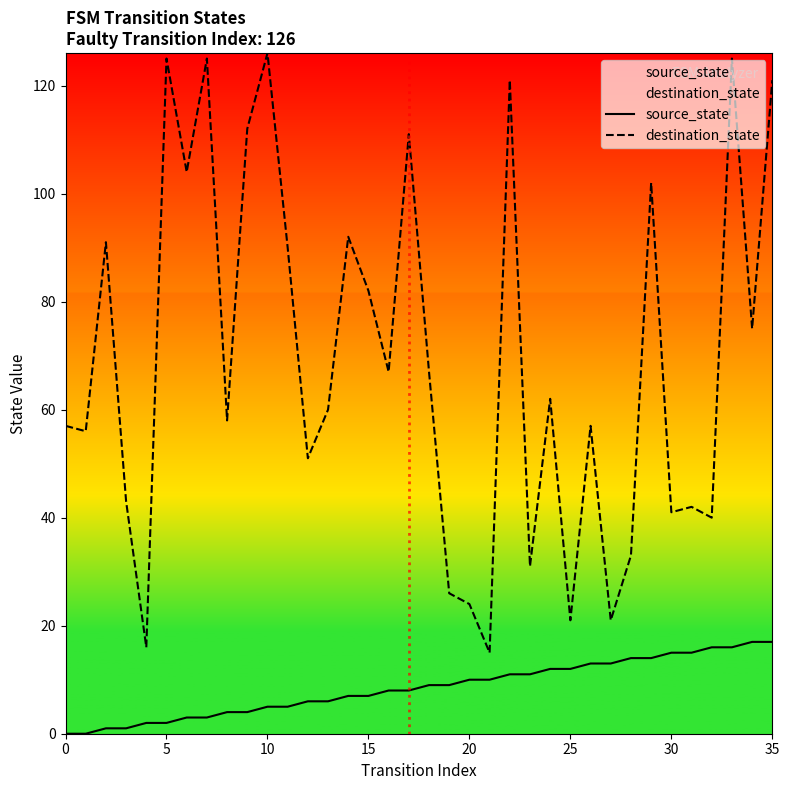

What is the total value across all series at 0?

57